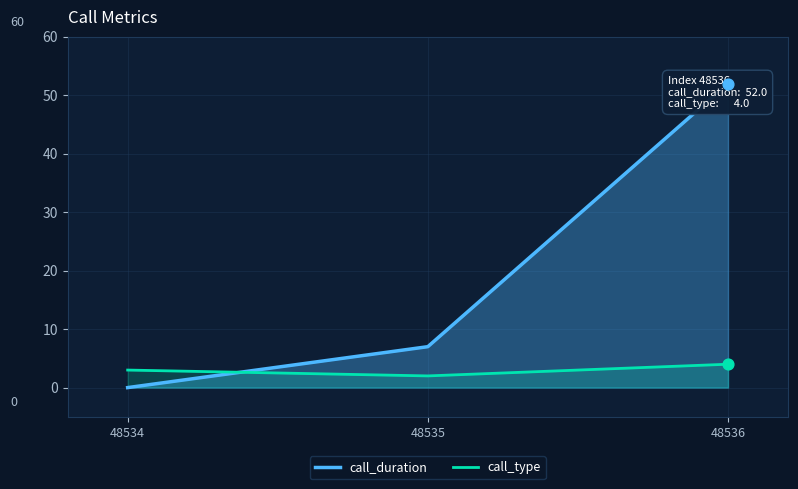

What is the total value across all series at 48534?

3